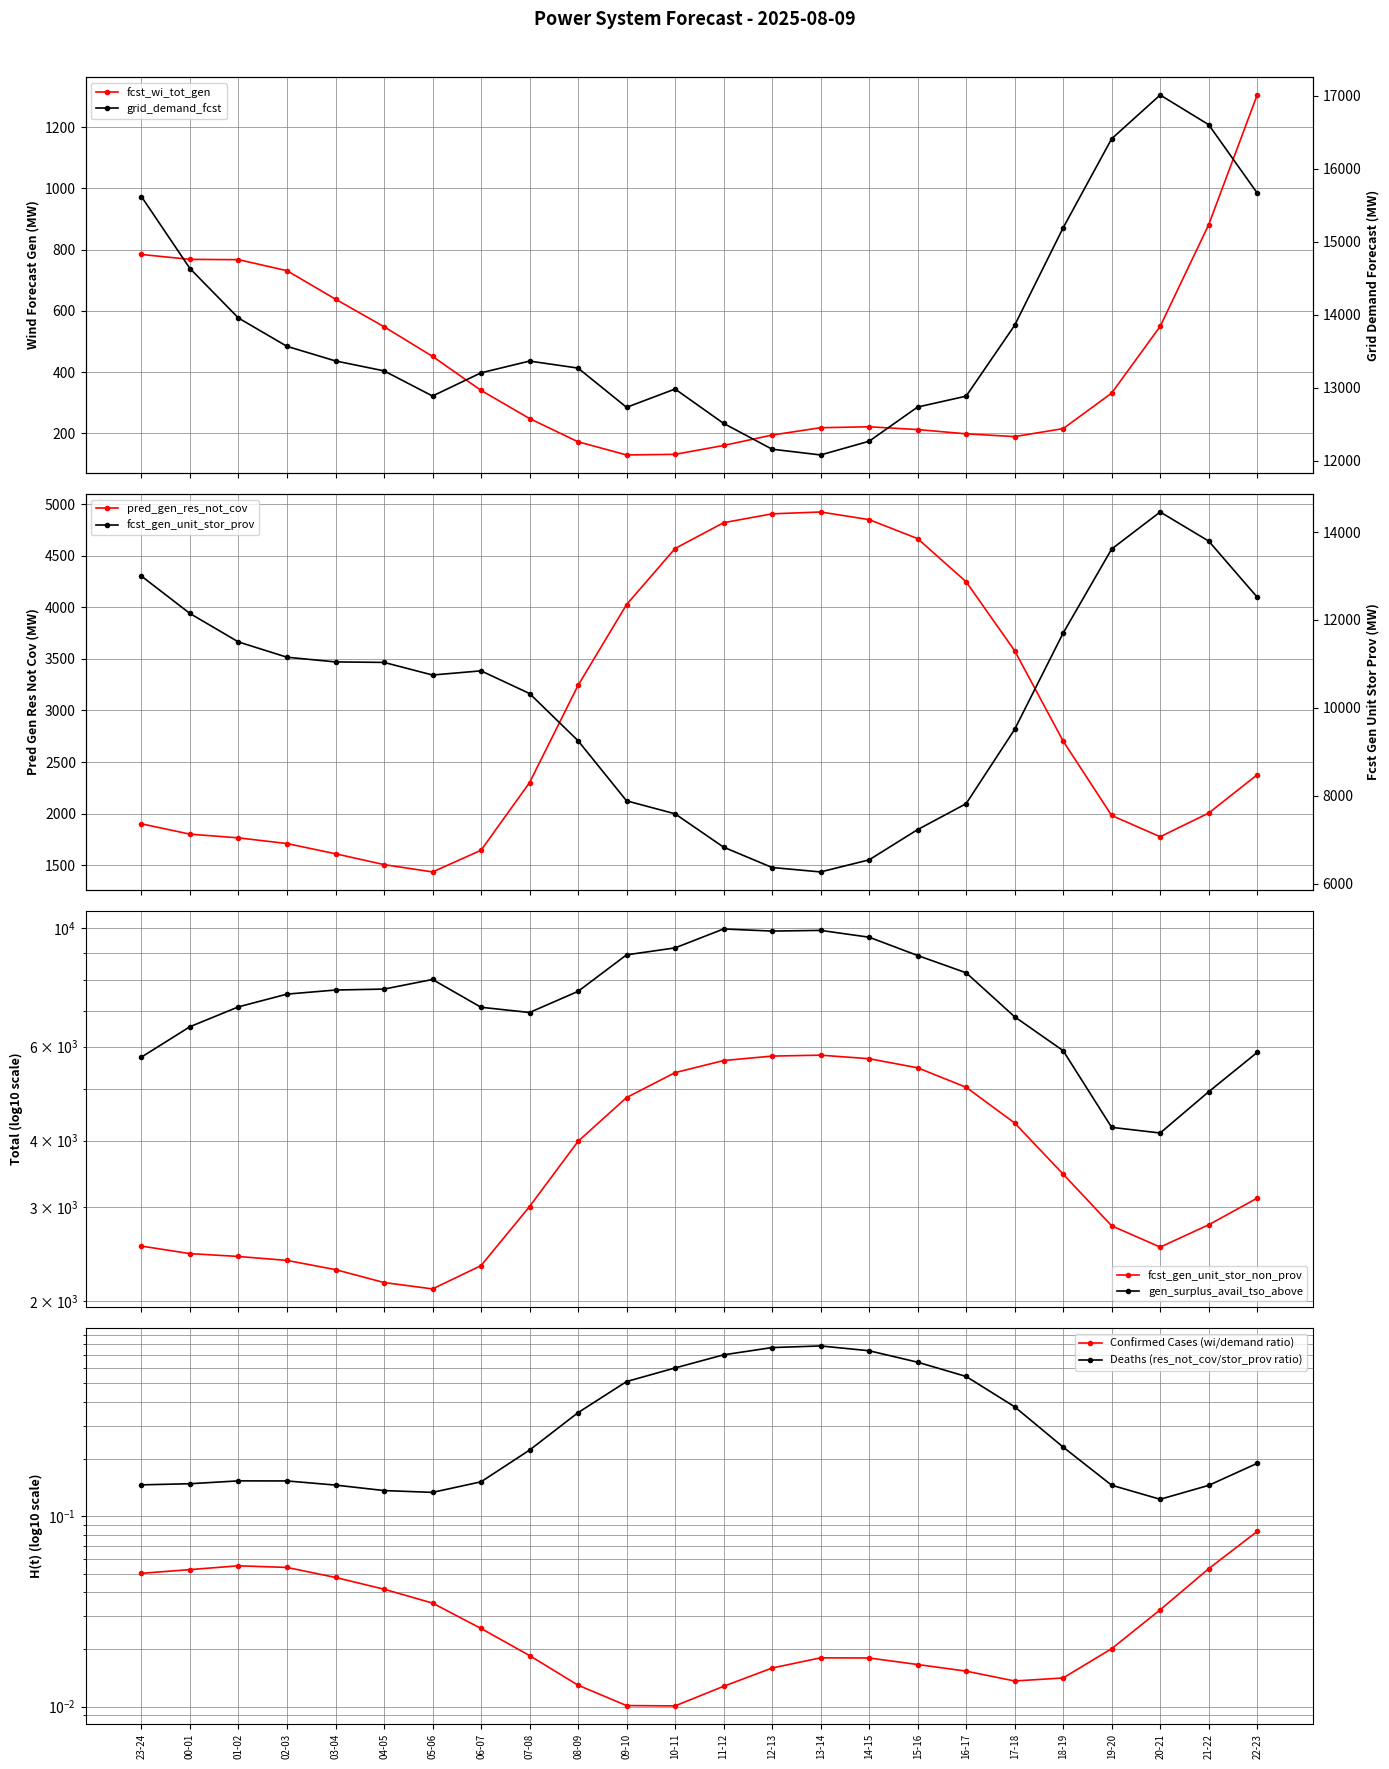

Which series has the largest range (max minus min)?

fcst_gen_unit_stor_prov